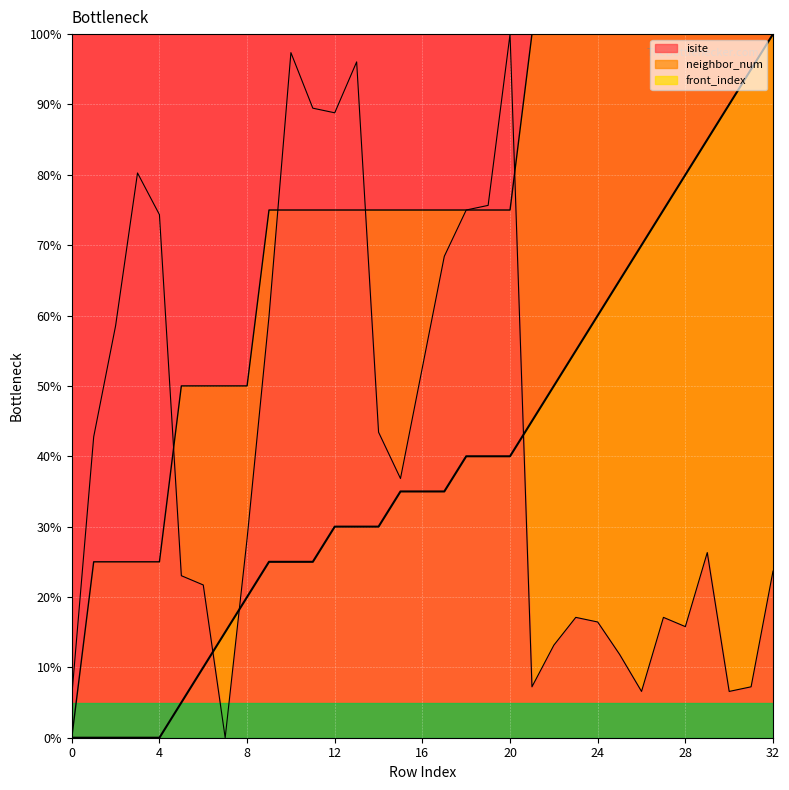

True or false: neighbor_num has more than 1 interior local peaks.

False